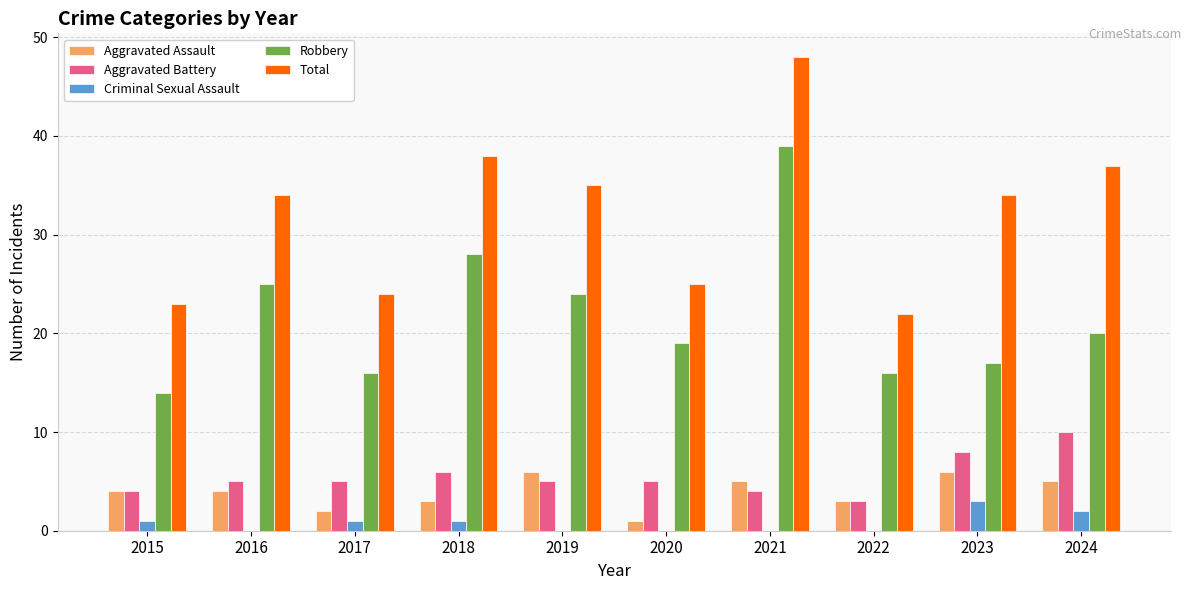

Which series has the largest range (max minus min)?

Total